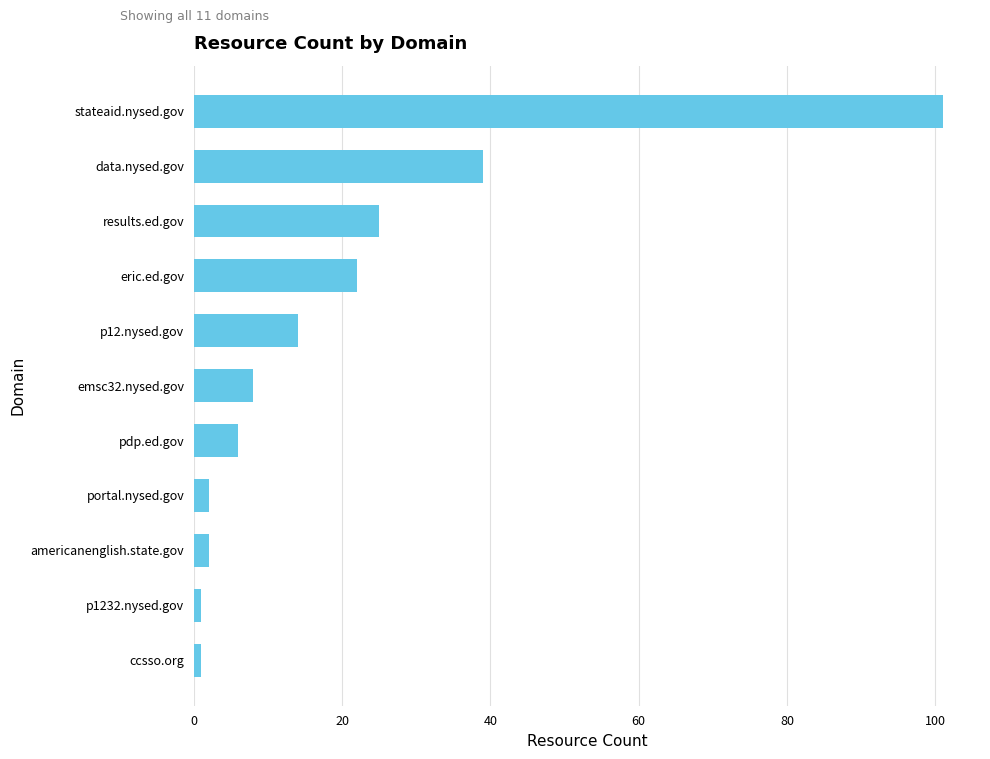

How many series are shown in this chart?

1